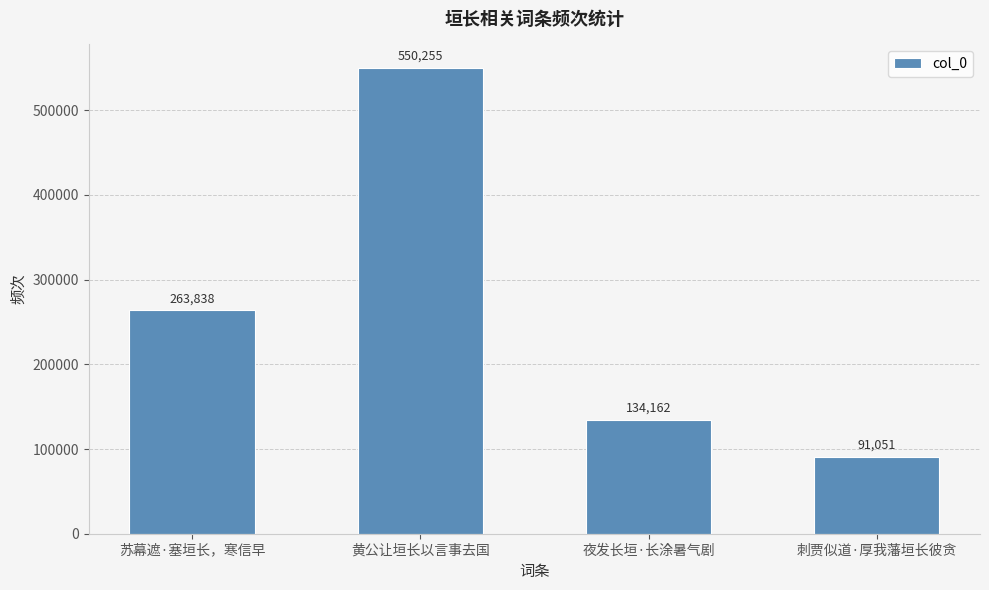

Which label corresponds to the largest value in the chart?

黄公让垣长以言事去国